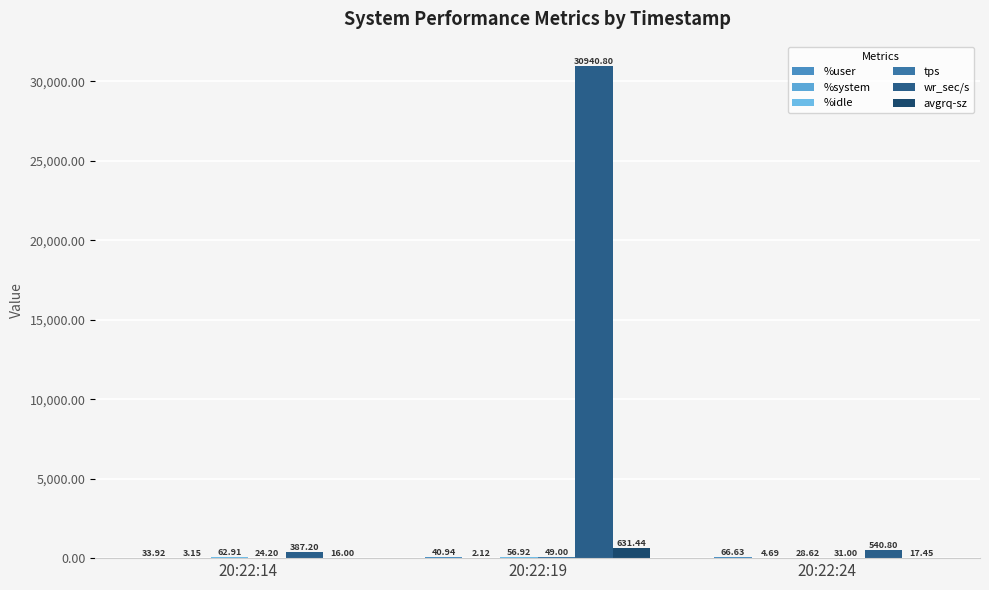

What is the sum of the wr_sec/s values at 20:22:19 and 20:22:14?

31328.0